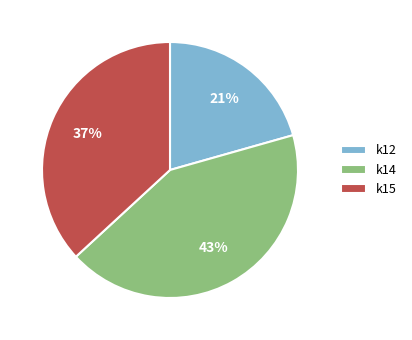

To the nearest percent, what is the difference between the largest and smallest slice percentages?

22%